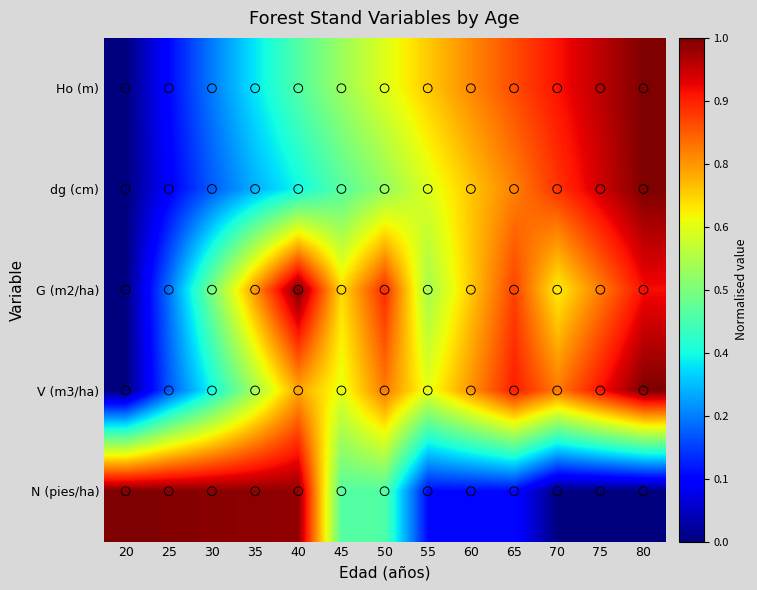

List the series in order of their peak value, highest first.

Ho (m), dg (cm), G (m2/ha), V (m3/ha), N (pies/ha)